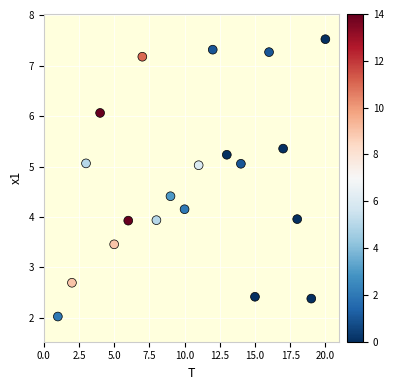

What is the range of X values (max minus min)?

19.0